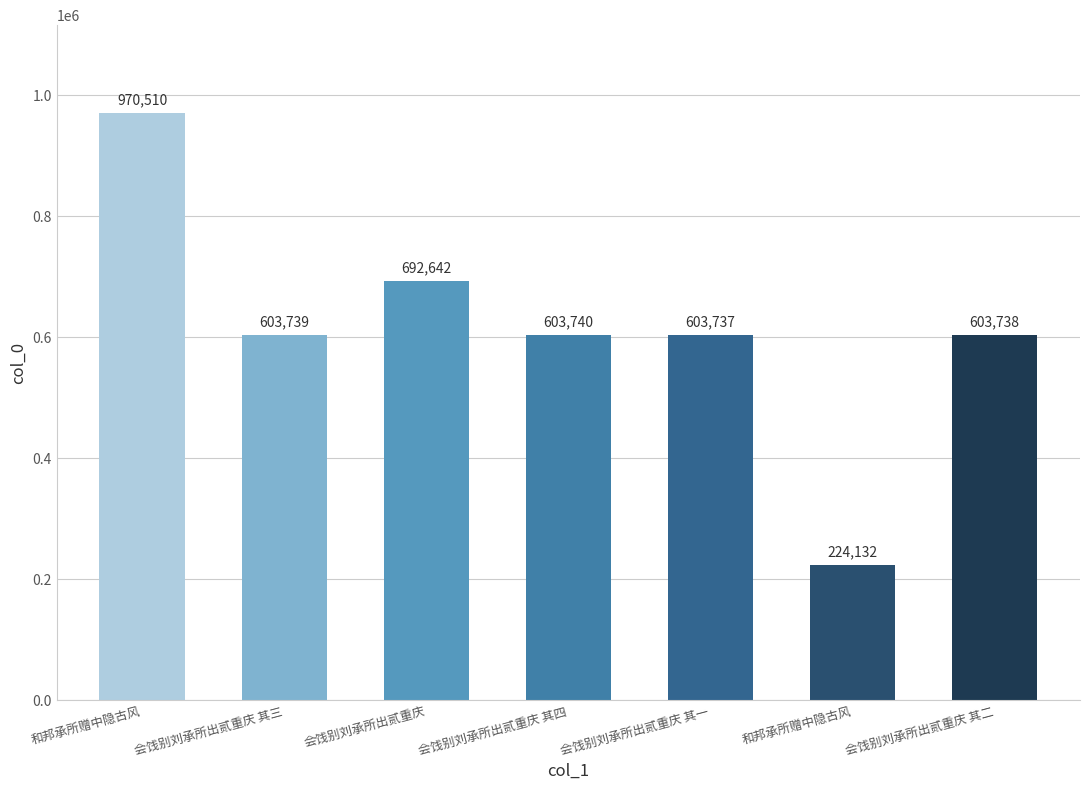

True or false: the data shows 1033016 at 会饯别刘承所出贰重庆 其四.

False